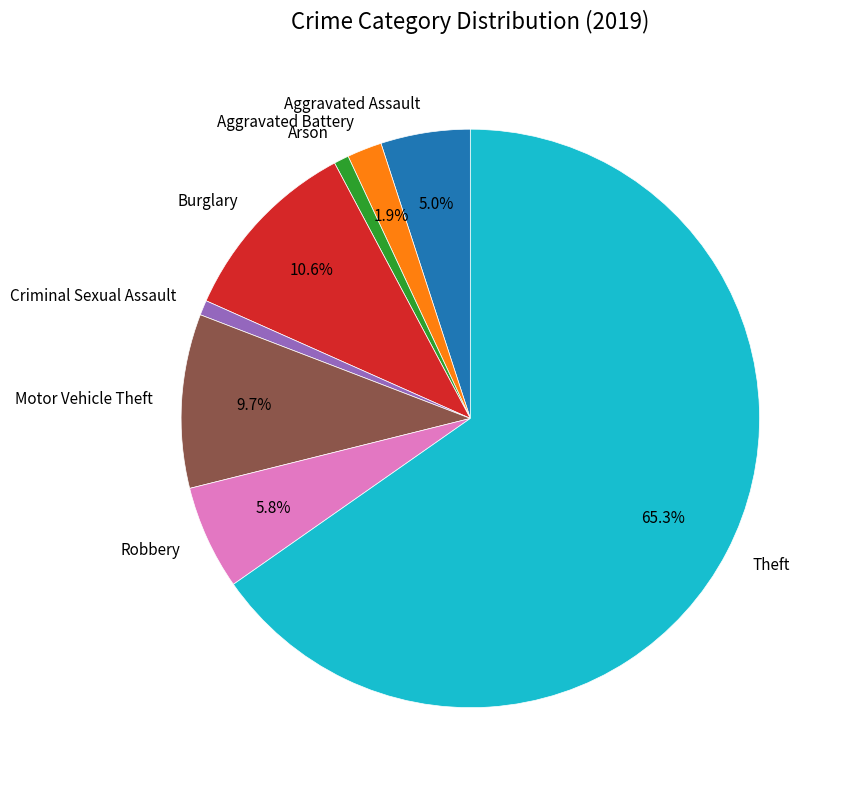

How many slices are in this pie chart?

8